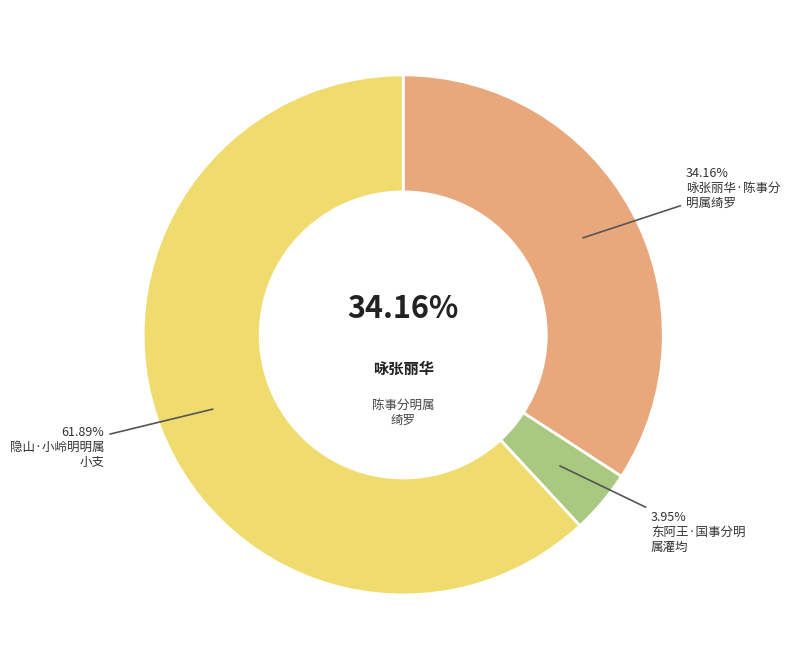

Does 东阿王·国事分明属灌均 represent more than half of the total?

No